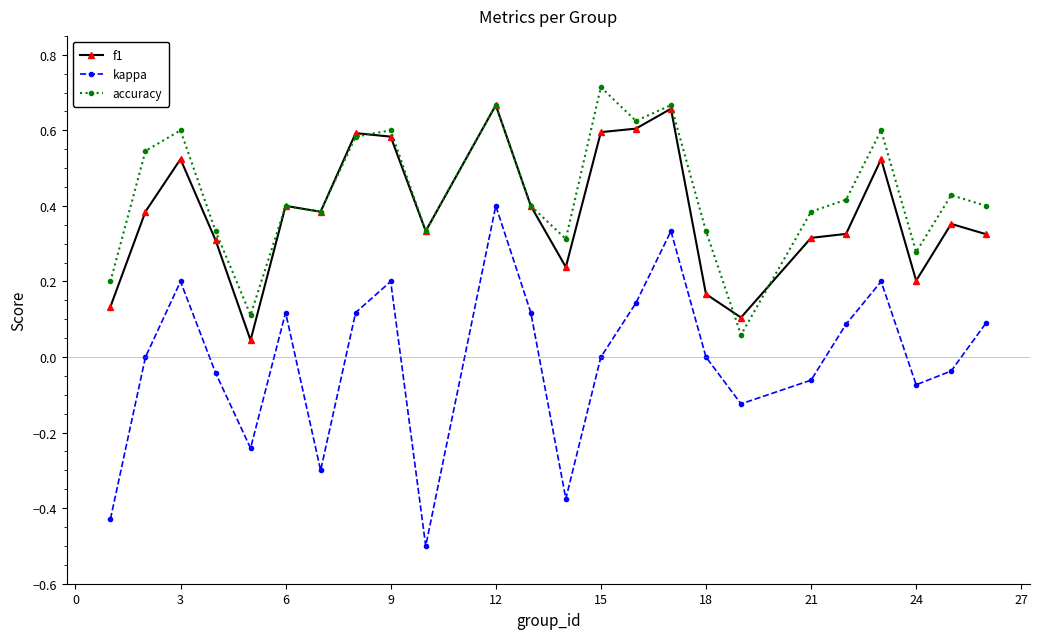

Which series has the largest range (max minus min)?

kappa